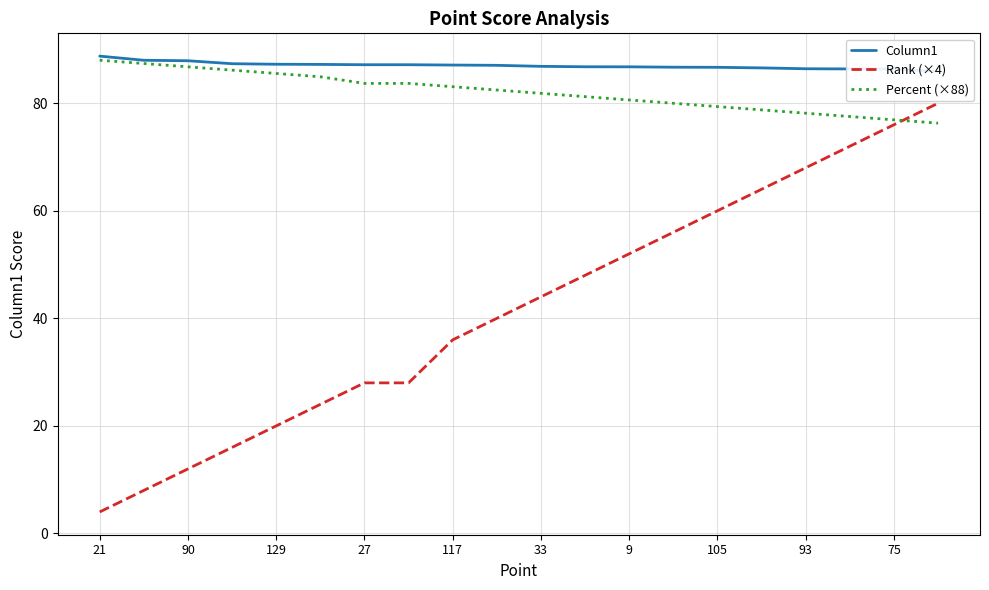

The Rank (×4) series shows 132.8 at 75. True or false?

False